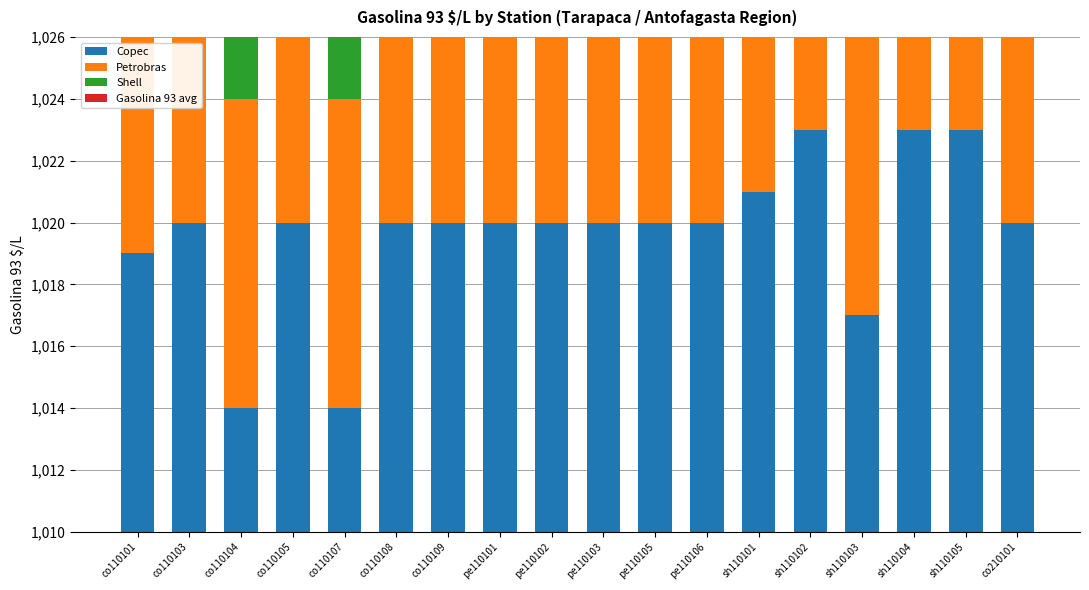

What is the approximate value of Petrobras at pe110103?

13